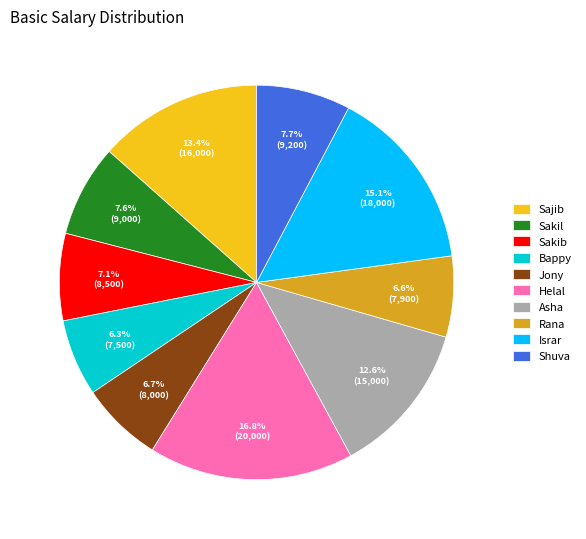

True or false: Sakil accounts for 8% of the total.

True